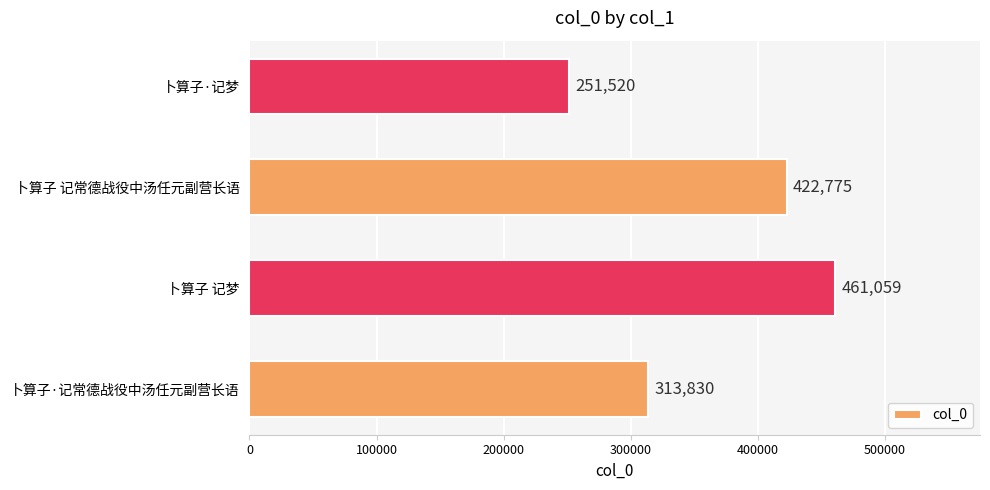

Reading bottom to top, what are all the values shown in this chart?

313830	461059	422775	251520